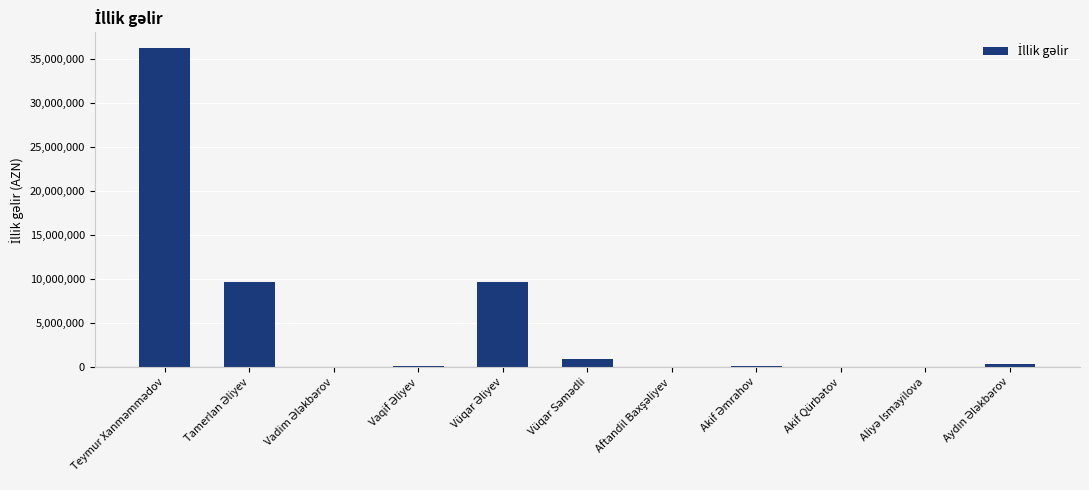

What is the greatest value displayed?

36254114